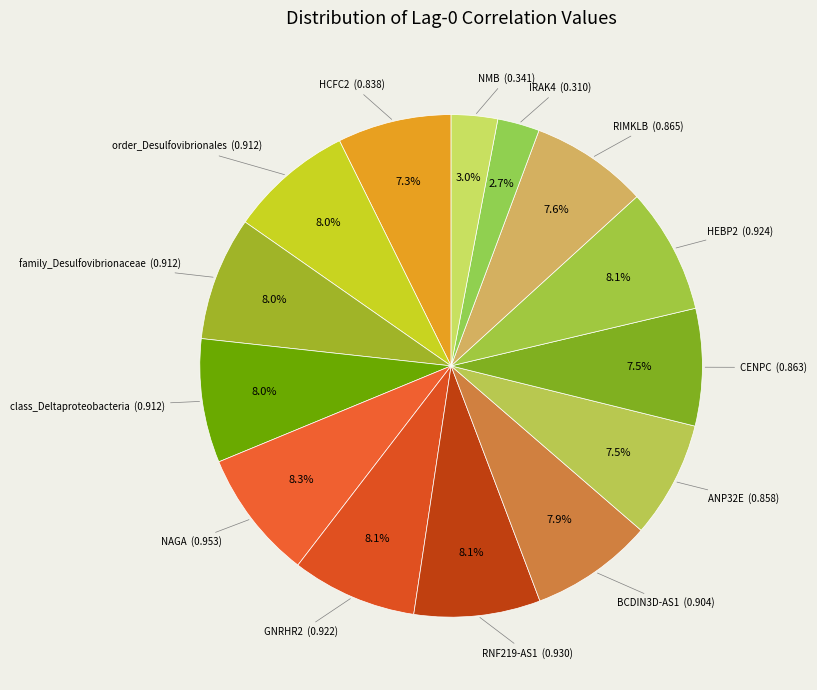

How many segments does this pie chart have?

14